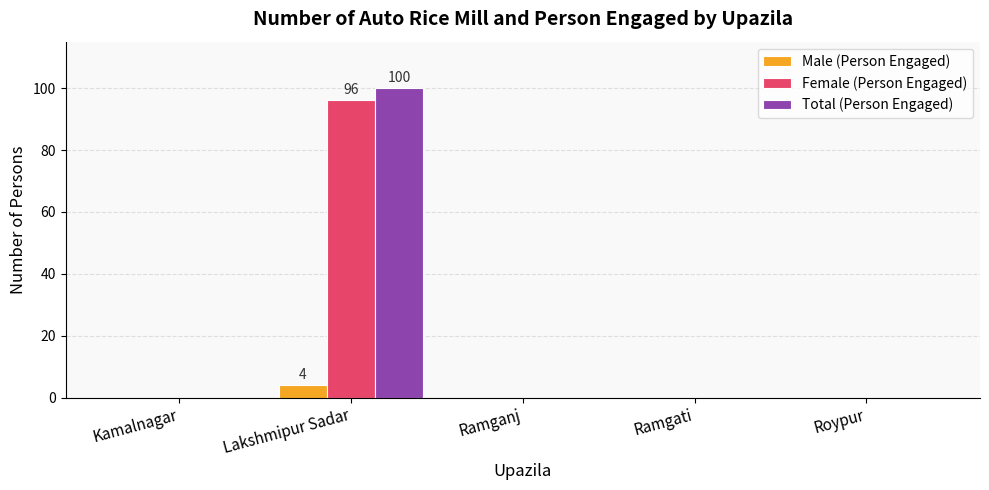

What is the maximum value for Male (Person Engaged)?

4